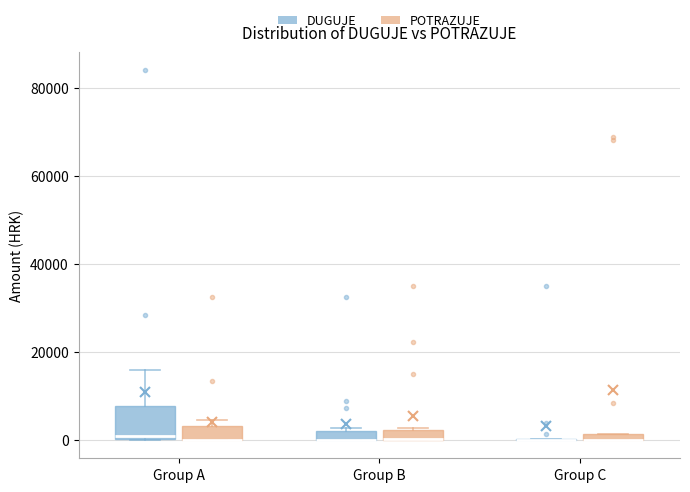

Comparing the boxes themselves (not the whiskers), which one is the tallest?

Group A (DUGUJE)